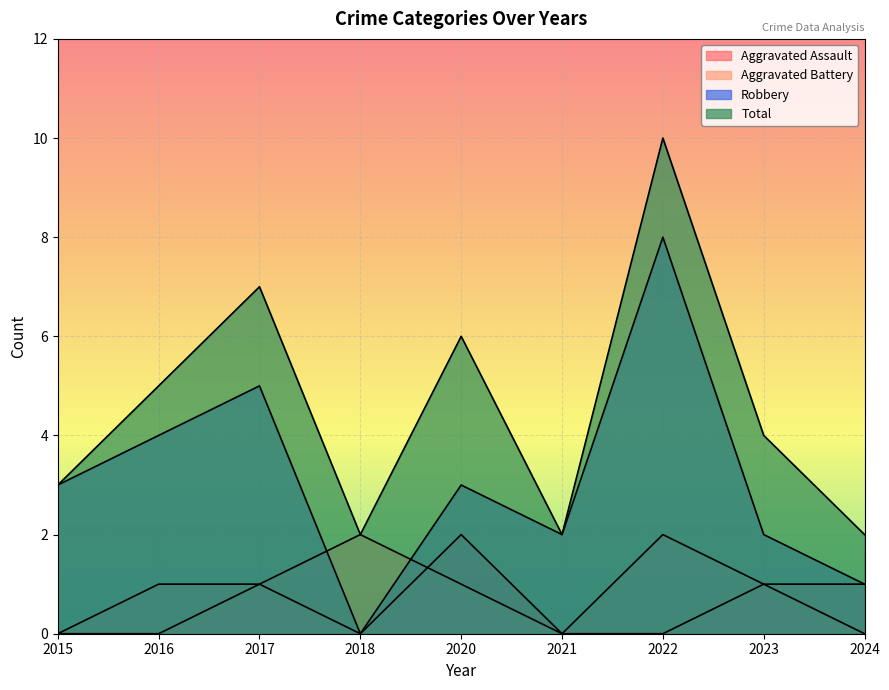

How many lines are shown in the chart?

4